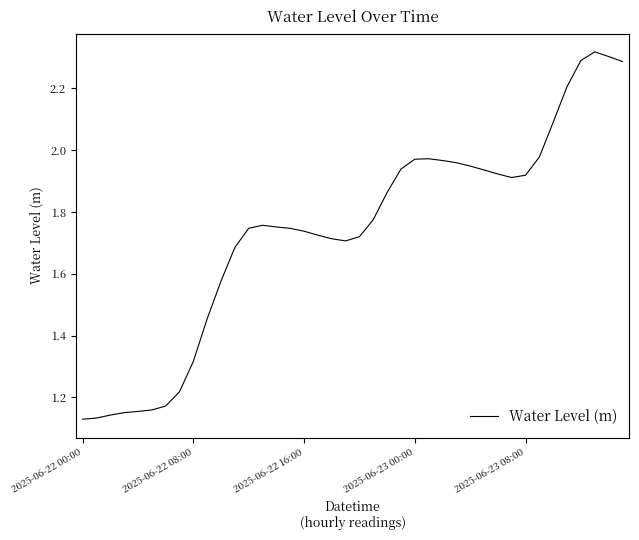

What is the value of the 39th point from the left?

2.3